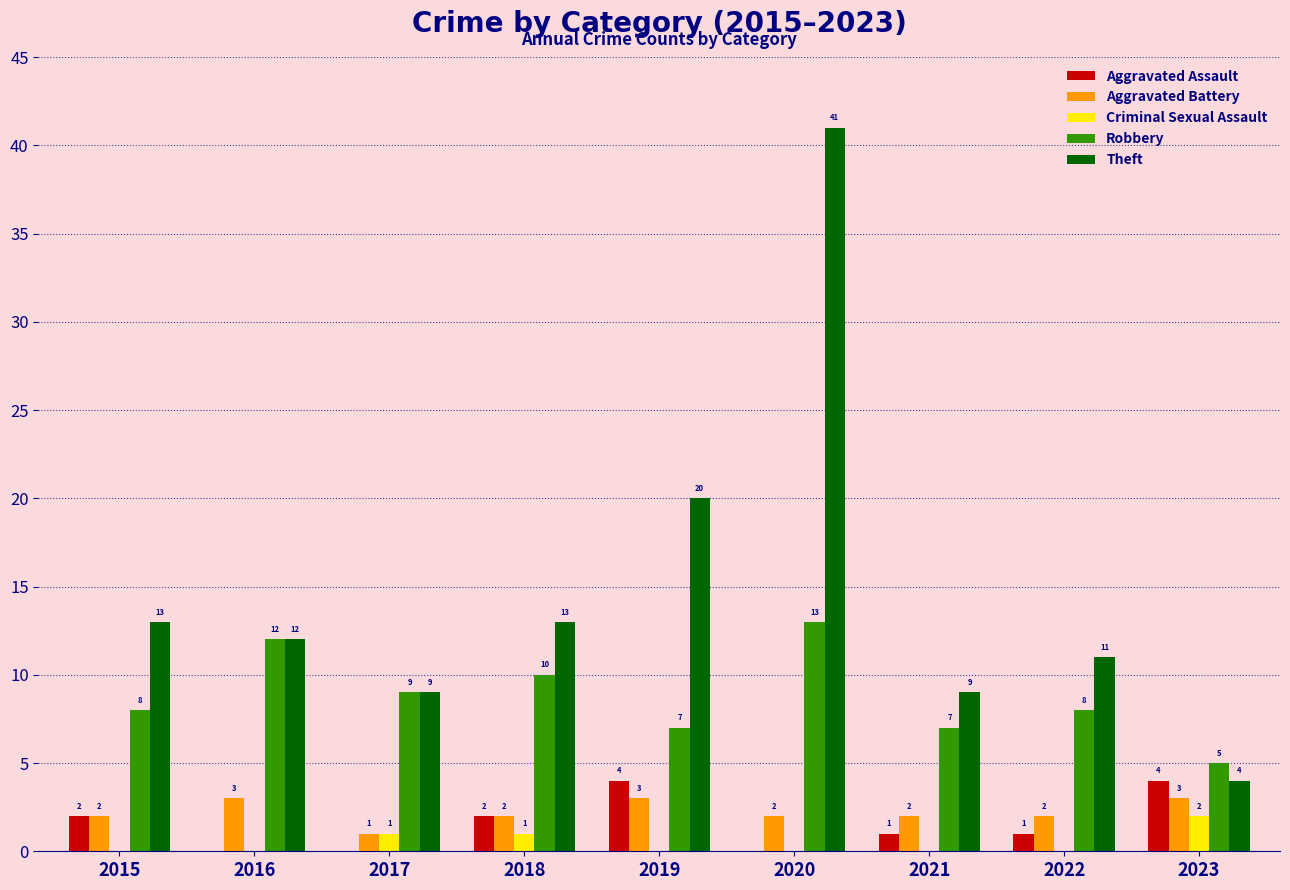

The value of Aggravated Battery at 2017 is 1. True or false?

True